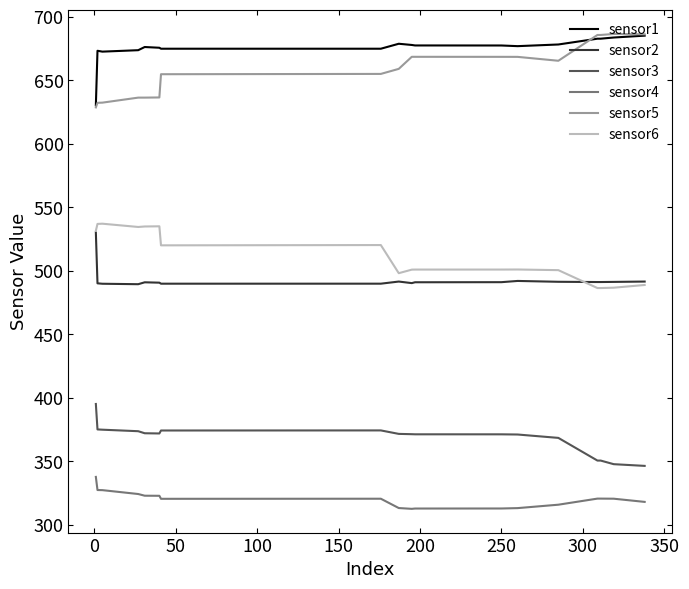

What is the greatest value displayed?

686.5